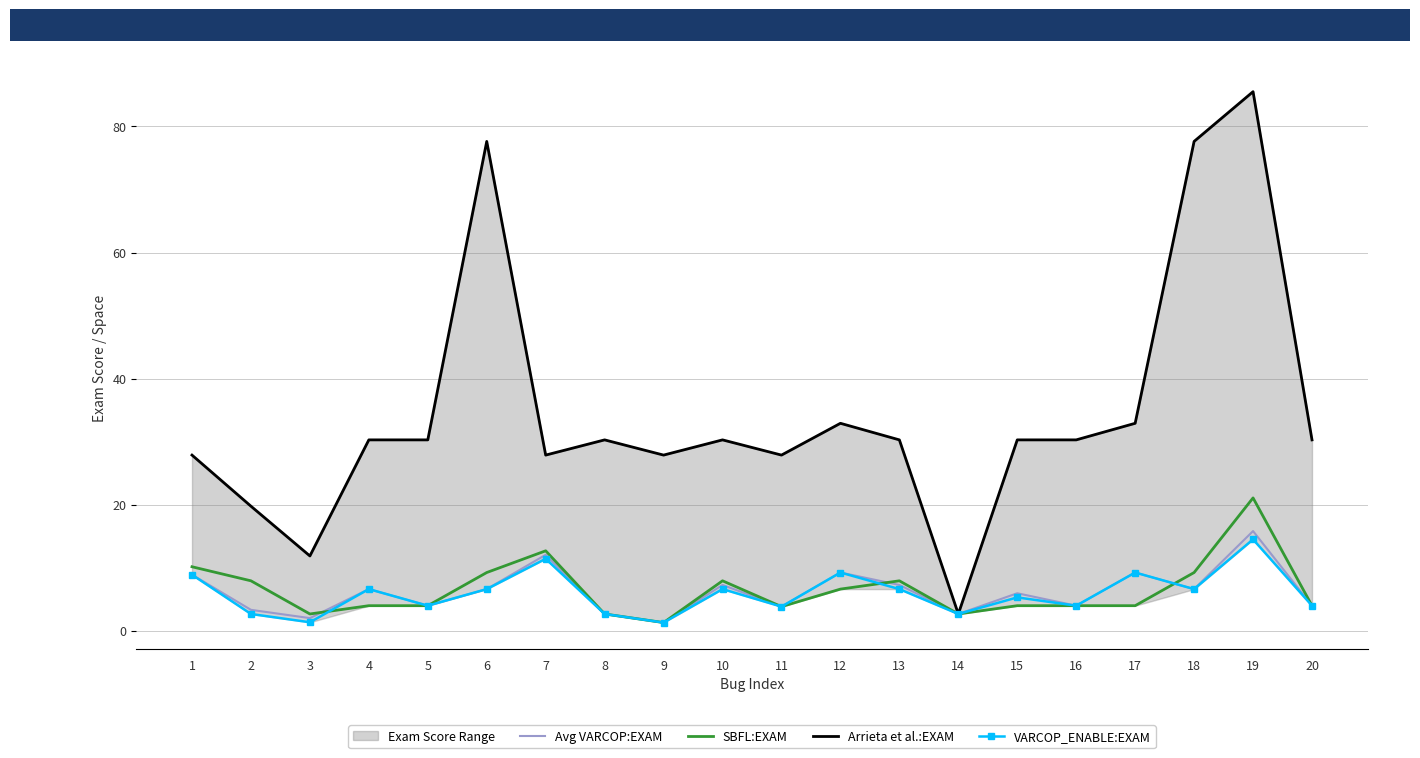

What is the total value across all series at 7?

63.9